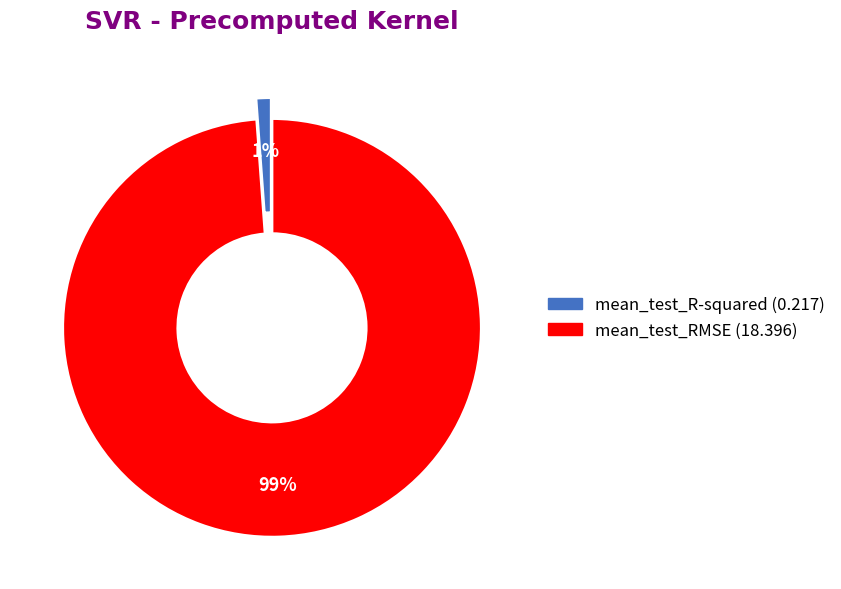

Is it true that mean_test_R-squared is 6% of the pie?

False